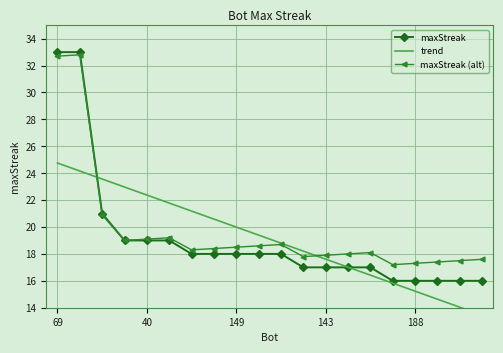

What is the minimum value for maxStreak?

16.0